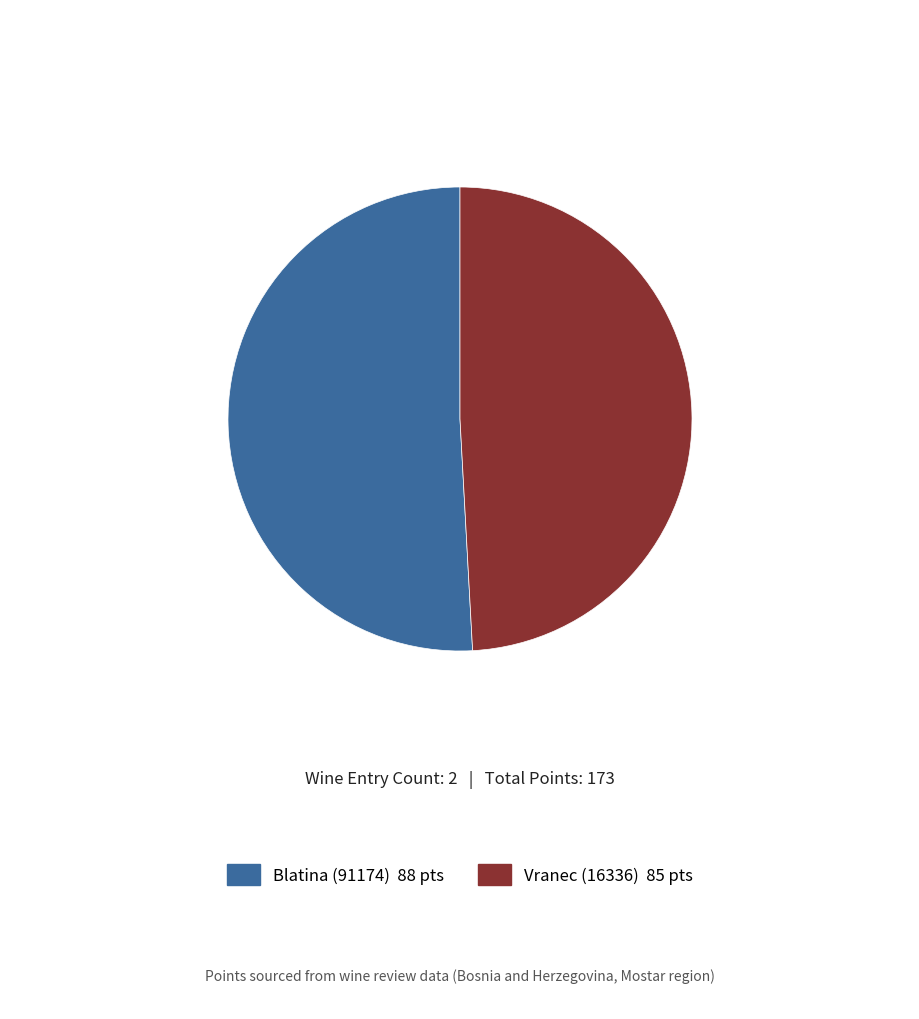

How many segments does this pie chart have?

2